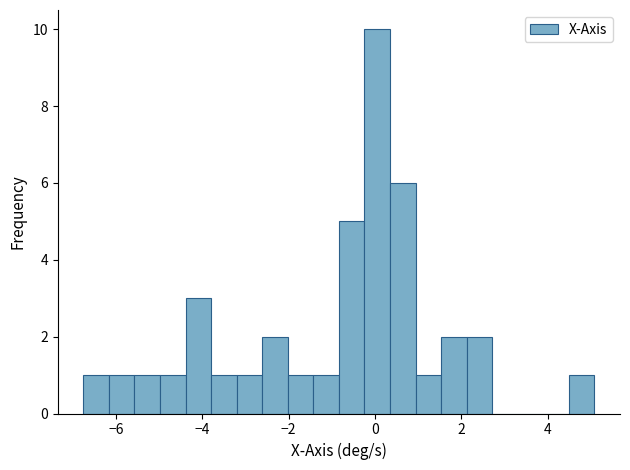

Read against the x-axis, roughly where is the centre of the tallest bar?

0.0